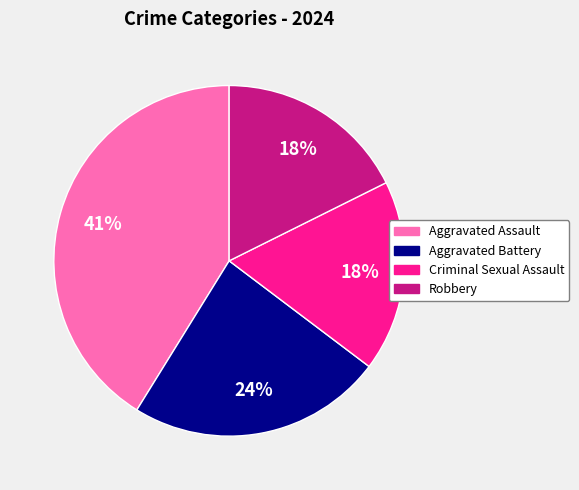

Is there a majority slice in this chart?

No